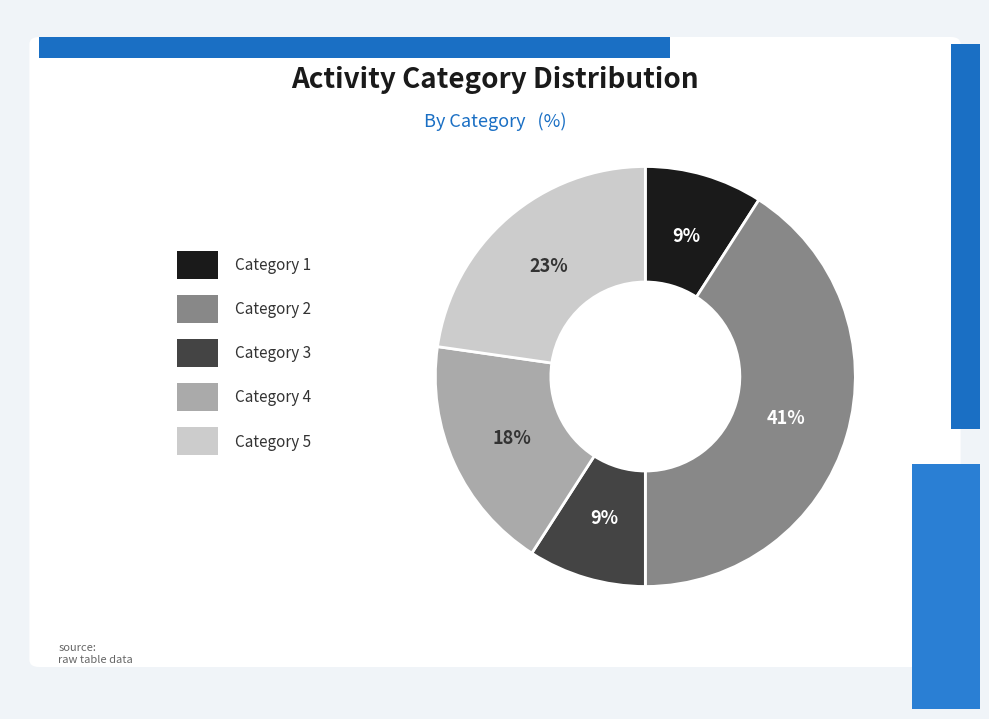

To the nearest percent, what is the difference between the largest and smallest slice percentages?

32%